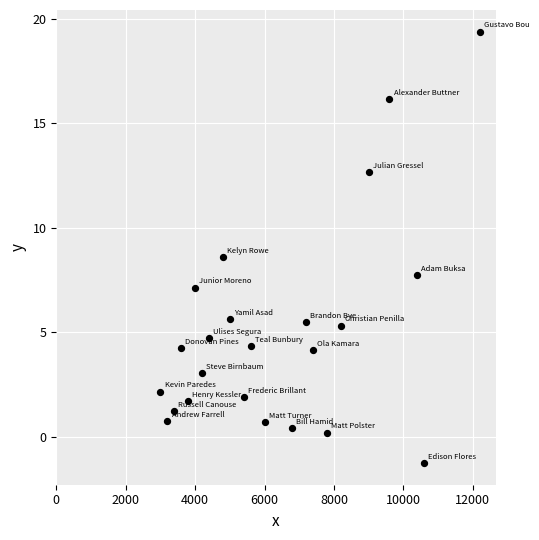

What Y value in the scatter plot is closest to 9?

8.6